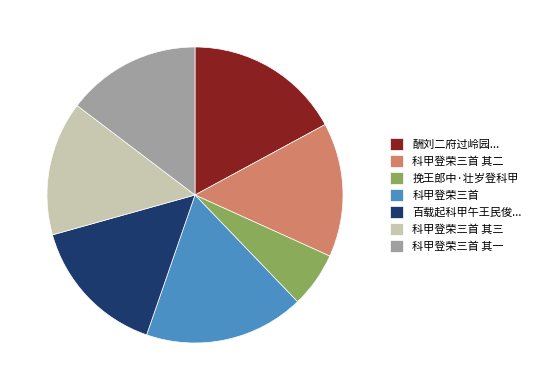

Is it true that 科甲登荣三首 其二 is 23% of the pie?

False